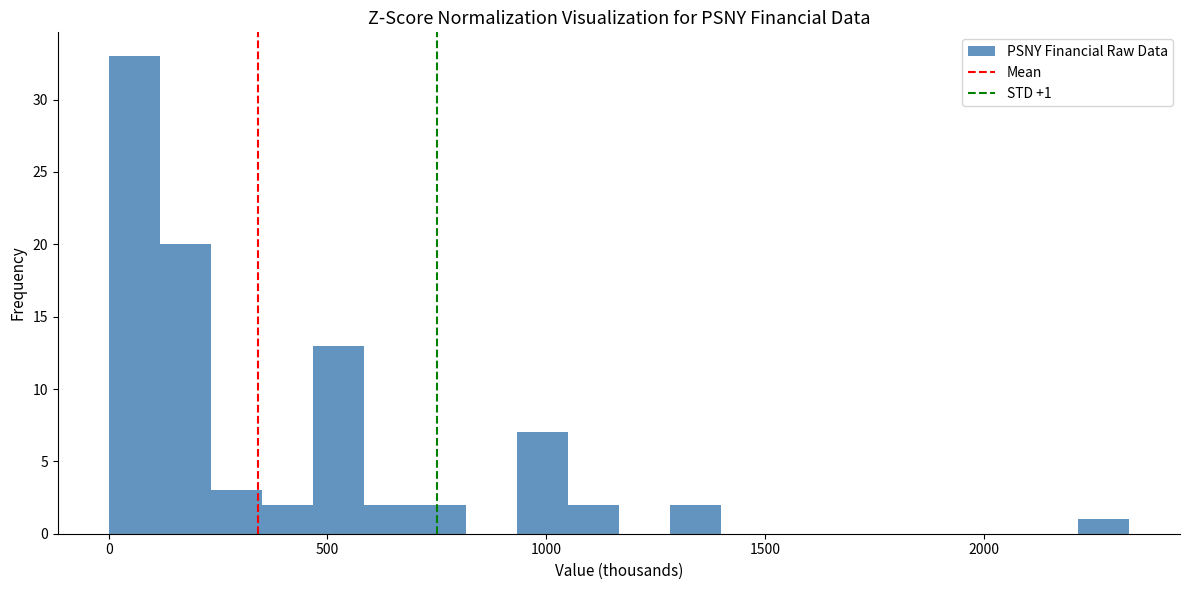

Read against the x-axis, roughly where is the centre of the tallest bar?

50